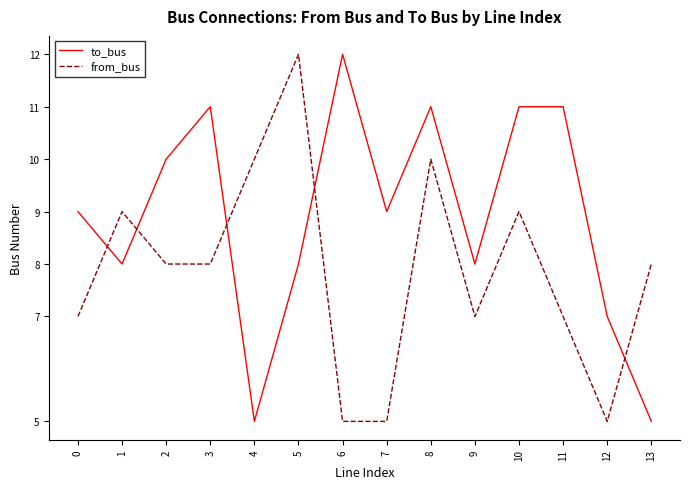

How many intersections are there between to_bus and from_bus?

5